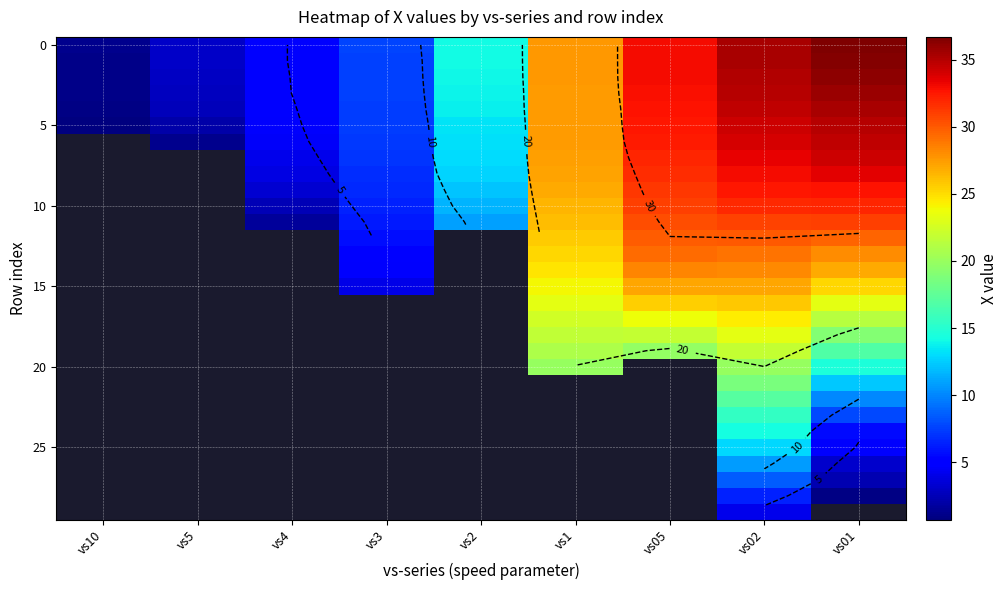

List the labels in order of 25 value, largest first.

vs02, vs01, vs10, vs5, vs4, vs3, vs2, vs1, vs05